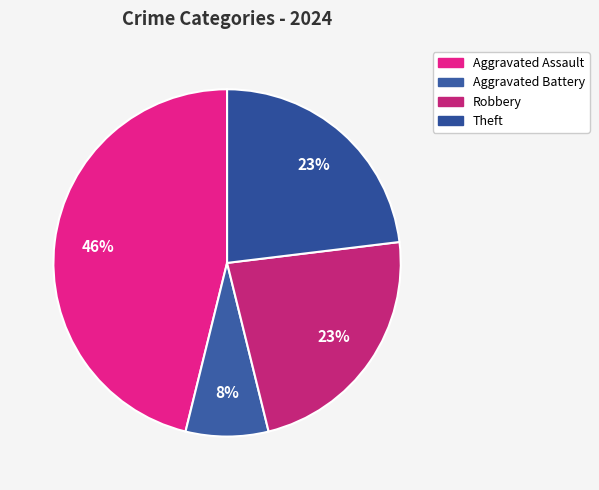

How many slices are in this pie chart?

4